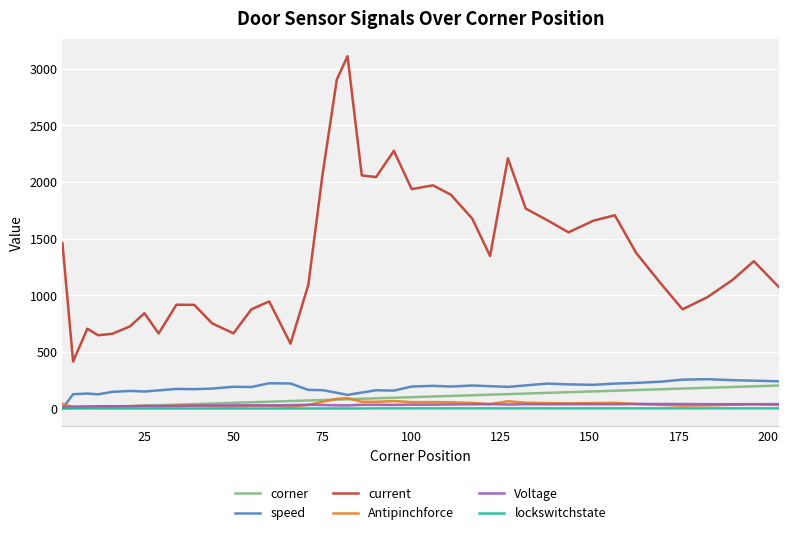

Which series has the largest total across all categories?

current